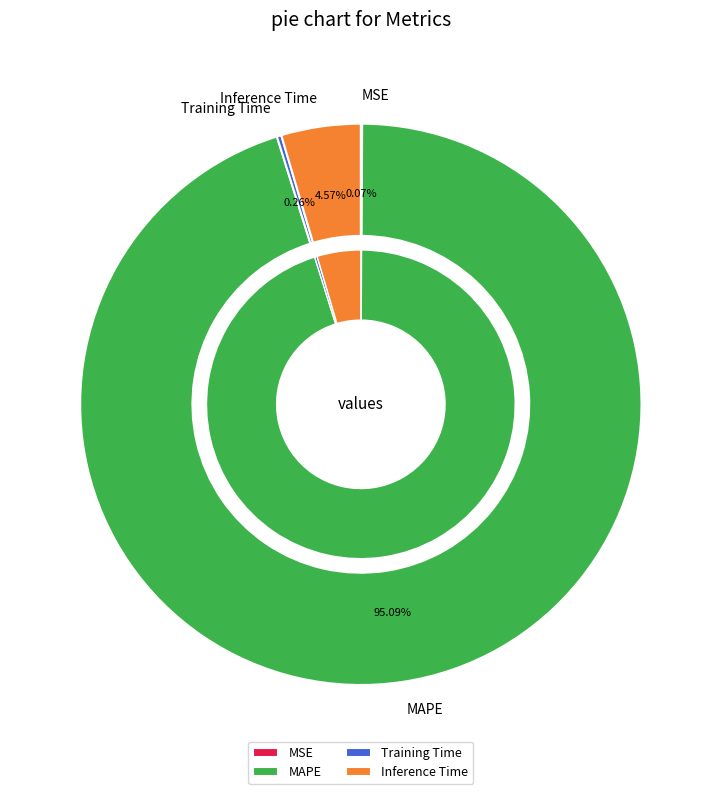

Between Training Time and MAPE, which is larger?

MAPE